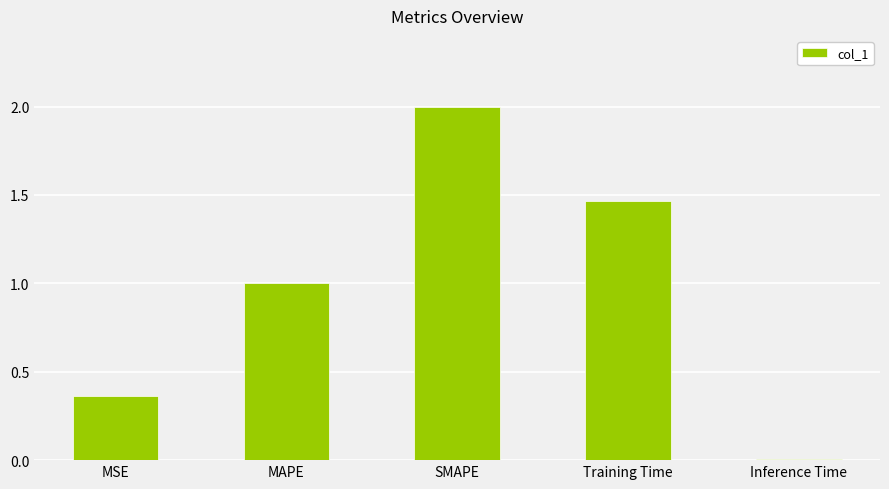

What position from the right is Inference Time?

1